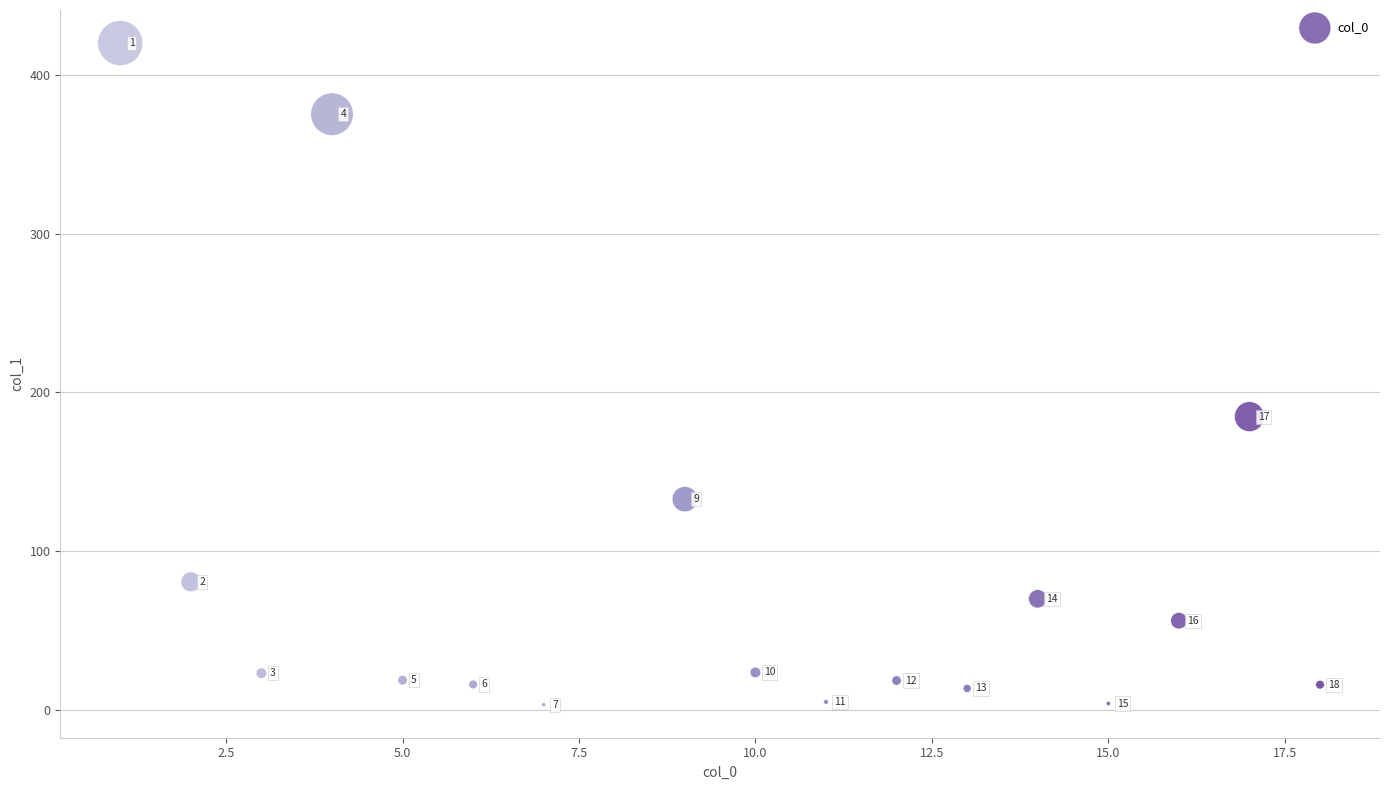

What Y value in the scatter plot is closest to 211?

184.6